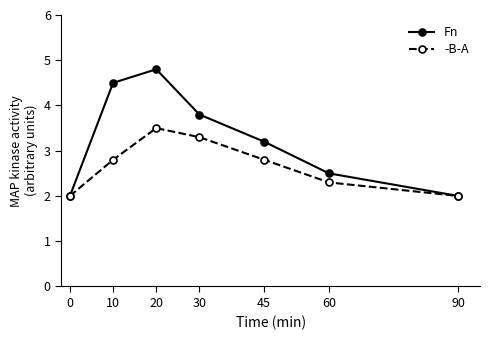

What is the difference between the second highest and second lowest values in the Fn series?

2.5